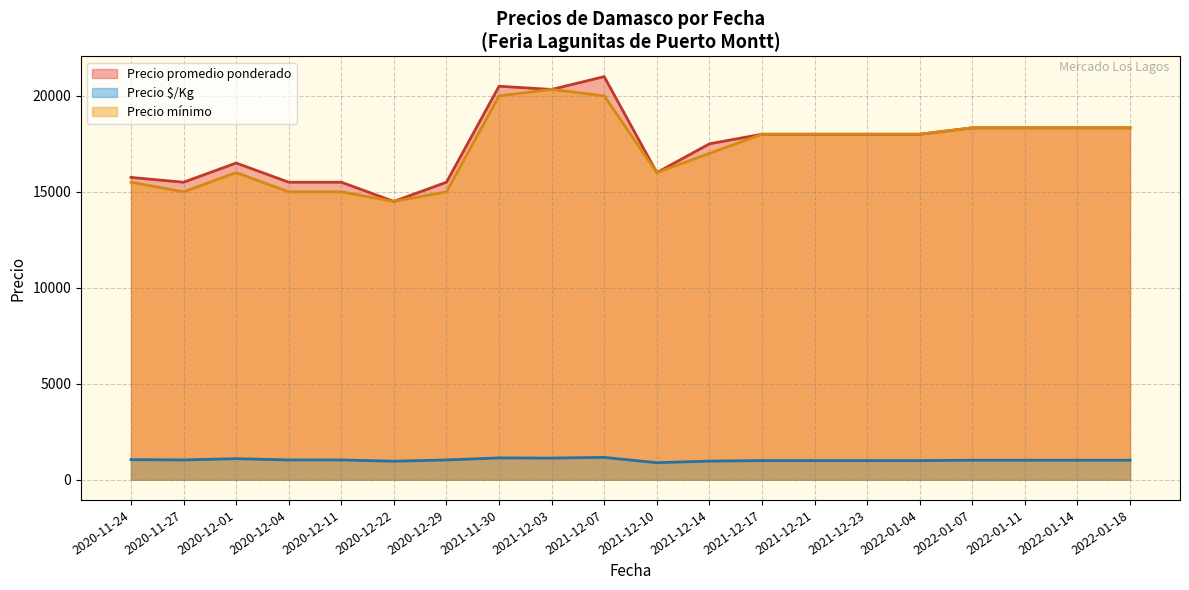

Which category has the highest value across all series?

2021-12-07